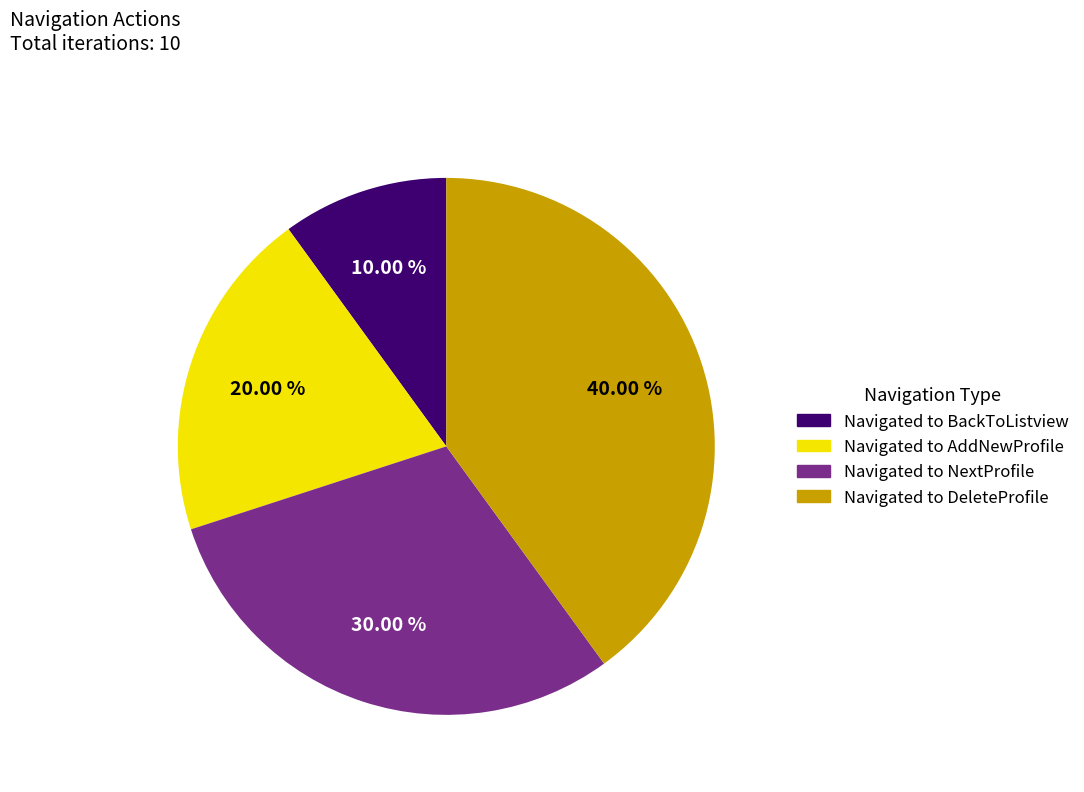

The Navigated to NextProfile slice represents 44% of the pie. True or false?

False